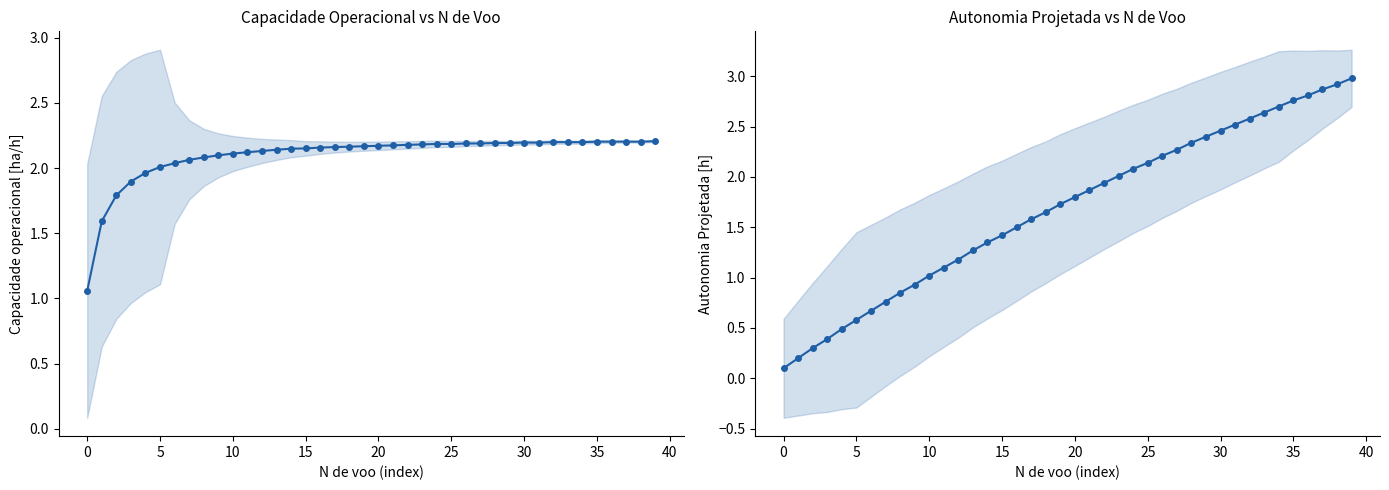

The value of Capacidade operacional [ha/h] at 5 is 2.3. True or false?

False